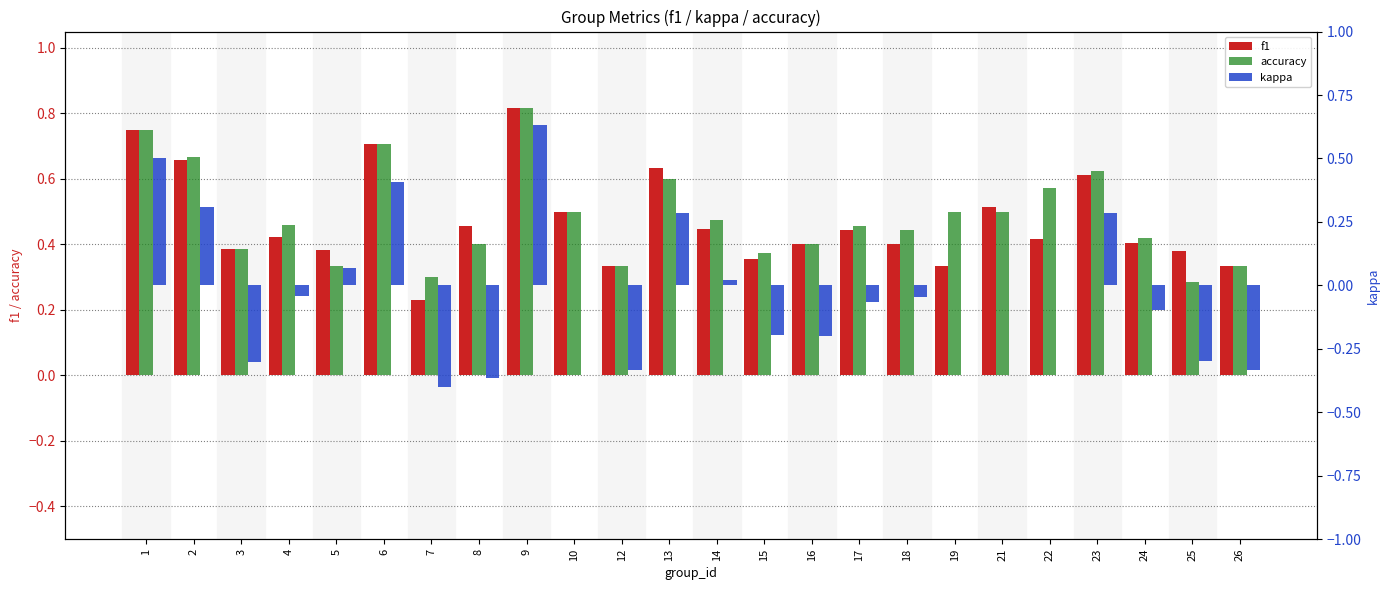

Reading left to right, transcribe all the data shown in this chart.

f1: 1=0.8	2=0.7	3=0.4	4=0.4	5=0.4	6=0.7	7=0.2	8=0.5	9=0.8	10=0.5	12=0.3	13=0.6	14=0.4	15=0.4	16=0.4	17=0.4	18=0.4	19=0.3	21=0.5	22=0.4	23=0.6	24=0.4	25=0.4	26=0.3
accuracy: 1=0.8	2=0.7	3=0.4	4=0.5	5=0.3	6=0.7	7=0.3	8=0.4	9=0.8	10=0.5	12=0.3	13=0.6	14=0.5	15=0.4	16=0.4	17=0.5	18=0.4	19=0.5	21=0.5	22=0.6	23=0.6	24=0.4	25=0.3	26=0.3
kappa: 1=0.5	2=0.3	3=-0.3	4=-0.0	5=0.1	6=0.4	7=-0.4	8=-0.4	9=0.6	10=0.0	12=-0.3	13=0.3	14=0.0	15=-0.2	16=-0.2	17=-0.1	18=-0.0	19=0.0	21=0.0	22=0.0	23=0.3	24=-0.1	25=-0.3	26=-0.3